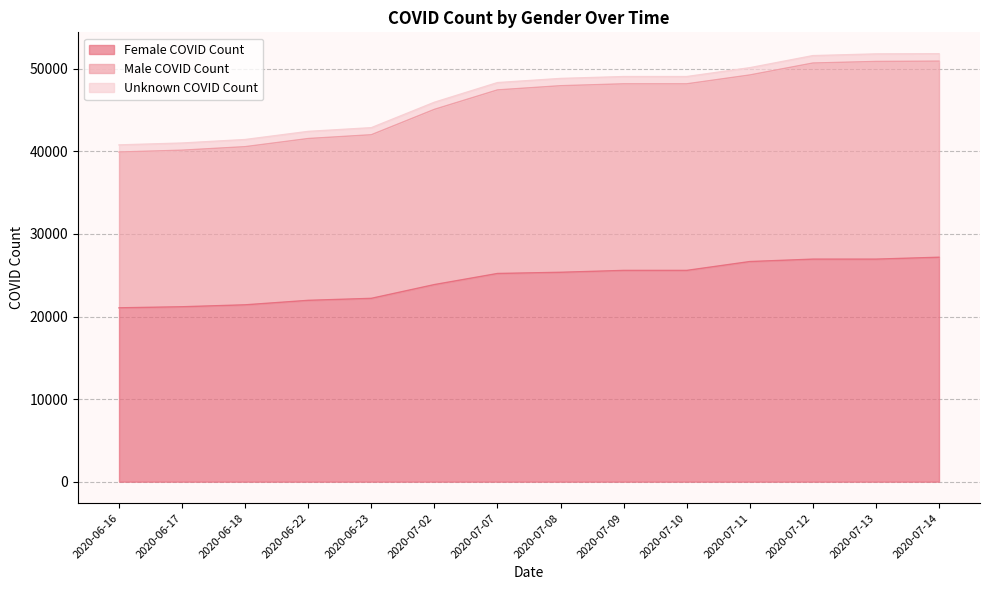

How many lines are shown in the chart?

3